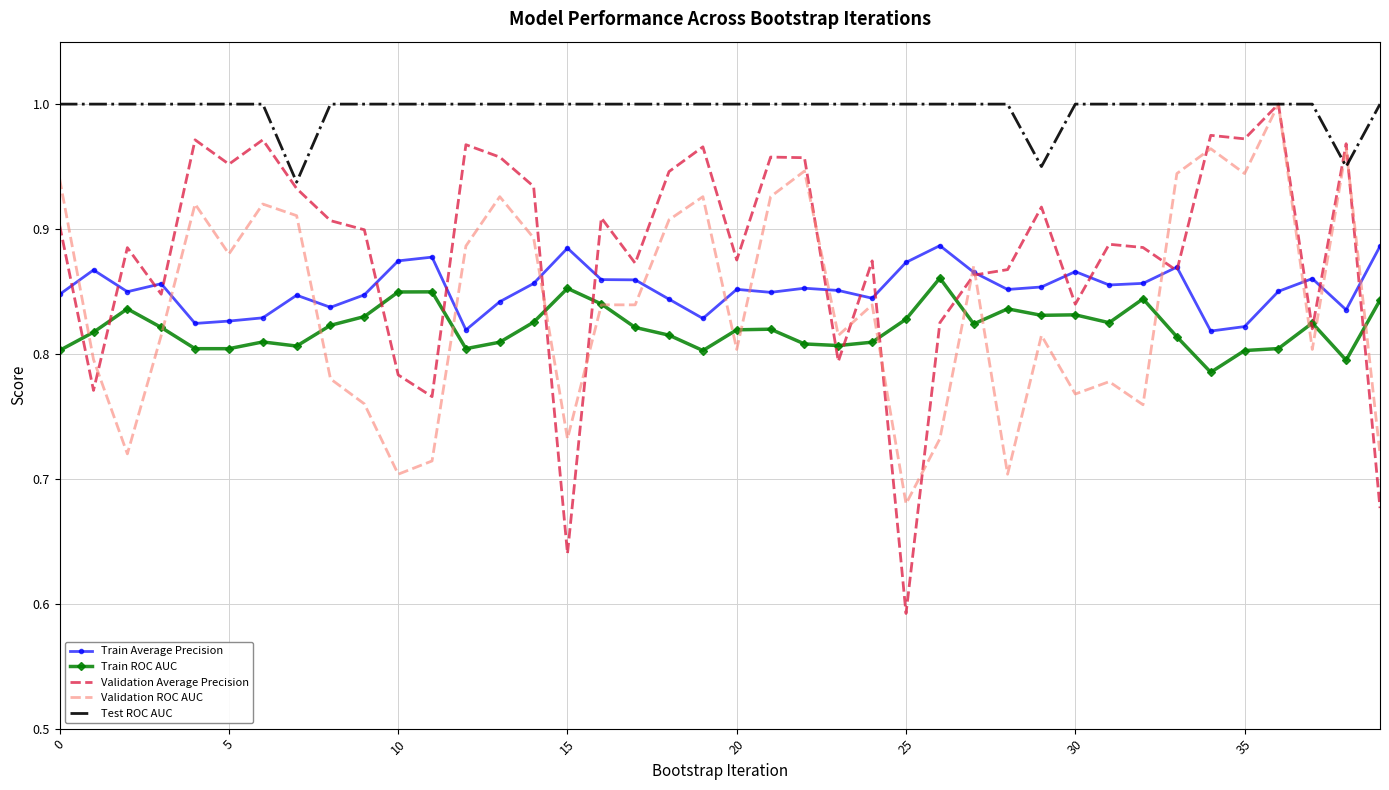

Which series has the largest total across all categories?

Test ROC AUC